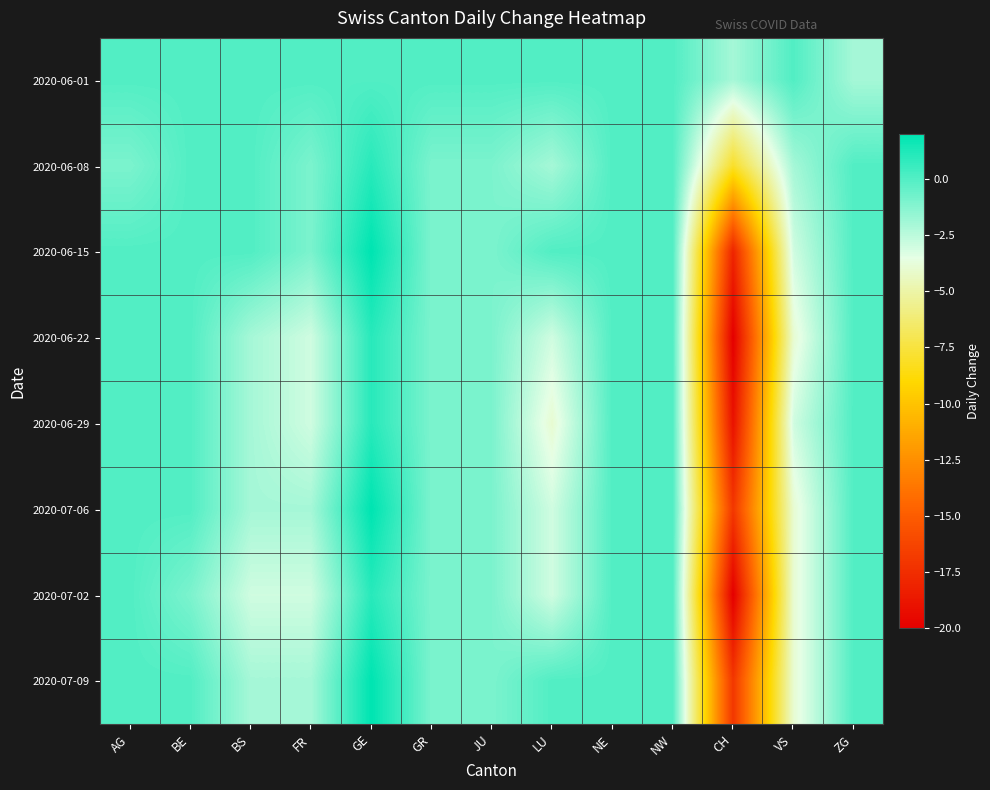

What is the greatest value displayed?

2